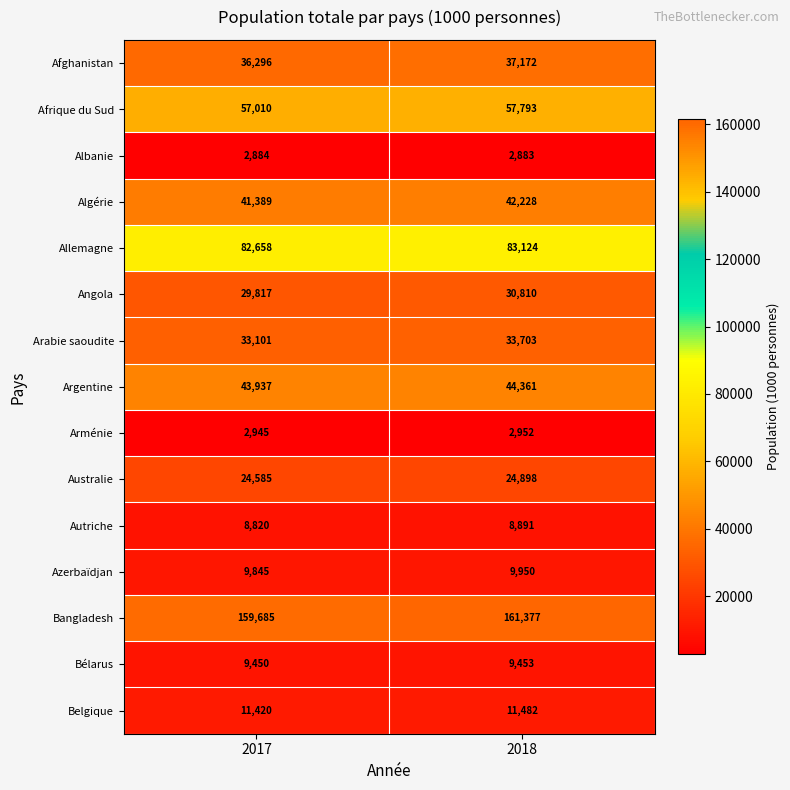

List the series in order of their peak value, highest first.

Bangladesh, Allemagne, Afrique du Sud, Argentine, Algérie, Afghanistan, Arabie saoudite, Angola, Australie, Belgique, Azerbaïdjan, Bélarus, Autriche, Arménie, Albanie